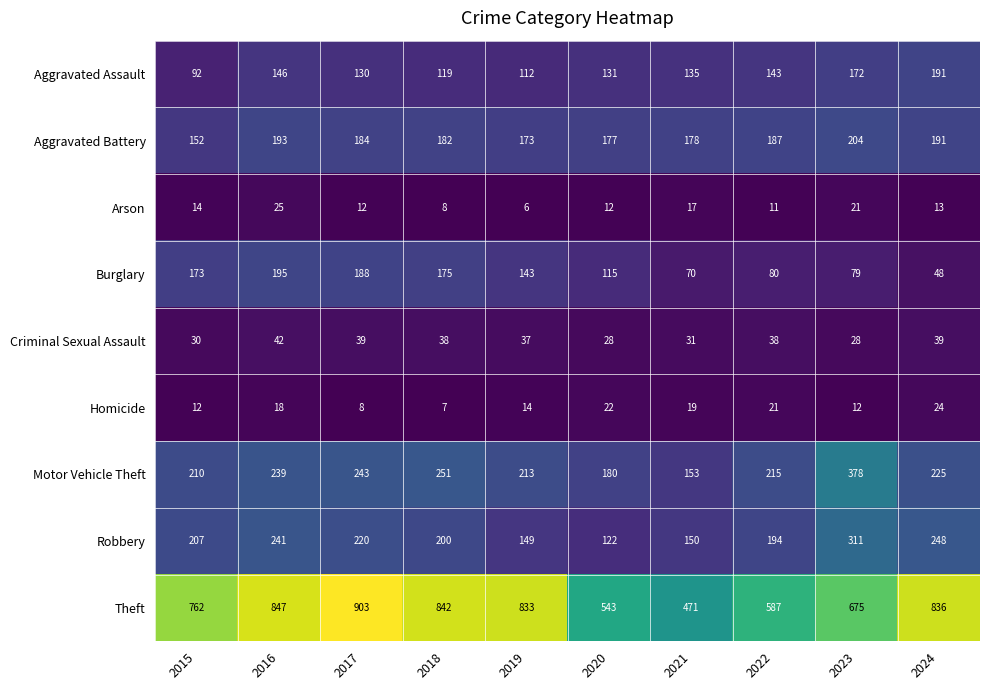

Which series has the largest total across all categories?

Theft